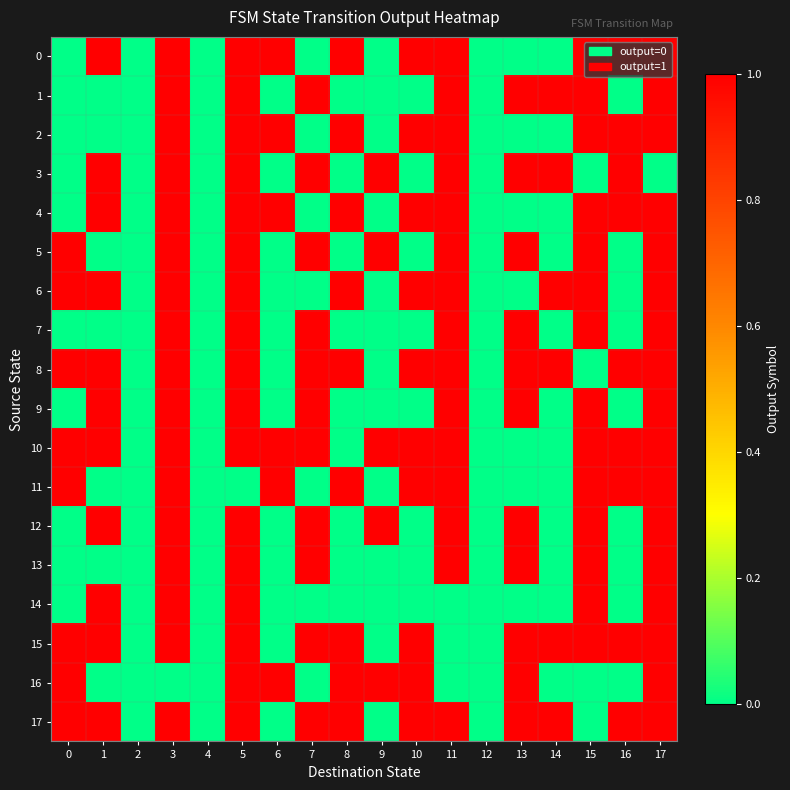

Reading left to right, what are all the values shown in this chart?

0: 0=0	1=1	2=0	3=1	4=0	5=1	6=1	7=0	8=1	9=0	10=1	11=1	12=0	13=0	14=0	15=1	16=1	17=1
1: 0=0	1=0	2=0	3=1	4=0	5=1	6=0	7=1	8=0	9=0	10=0	11=1	12=0	13=1	14=1	15=1	16=0	17=1
2: 0=0	1=0	2=0	3=1	4=0	5=1	6=1	7=0	8=1	9=0	10=1	11=1	12=0	13=0	14=0	15=1	16=1	17=1
3: 0=0	1=1	2=0	3=1	4=0	5=1	6=0	7=1	8=0	9=1	10=0	11=1	12=0	13=1	14=1	15=0	16=1	17=0
4: 0=0	1=1	2=0	3=1	4=0	5=1	6=1	7=0	8=1	9=0	10=1	11=1	12=0	13=0	14=0	15=1	16=1	17=1
5: 0=1	1=0	2=0	3=1	4=0	5=1	6=0	7=1	8=0	9=1	10=0	11=1	12=0	13=1	14=0	15=1	16=0	17=1
6: 0=1	1=1	2=0	3=1	4=0	5=1	6=0	7=0	8=1	9=0	10=1	11=1	12=0	13=0	14=1	15=1	16=0	17=1
7: 0=0	1=0	2=0	3=1	4=0	5=1	6=0	7=1	8=0	9=0	10=0	11=1	12=0	13=1	14=0	15=1	16=0	17=1
8: 0=1	1=1	2=0	3=1	4=0	5=1	6=0	7=1	8=1	9=0	10=1	11=1	12=0	13=1	14=1	15=0	16=1	17=1
9: 0=0	1=1	2=0	3=1	4=0	5=1	6=0	7=1	8=0	9=0	10=0	11=1	12=0	13=1	14=0	15=1	16=0	17=1
10: 0=1	1=1	2=0	3=1	4=0	5=1	6=1	7=1	8=0	9=1	10=1	11=1	12=0	13=0	14=0	15=1	16=1	17=1
11: 0=1	1=0	2=0	3=1	4=0	5=0	6=1	7=0	8=1	9=0	10=1	11=1	12=0	13=0	14=0	15=1	16=1	17=1
12: 0=0	1=1	2=0	3=1	4=0	5=1	6=0	7=1	8=0	9=1	10=0	11=1	12=0	13=1	14=0	15=1	16=0	17=1
13: 0=0	1=0	2=0	3=1	4=0	5=1	6=0	7=1	8=0	9=0	10=0	11=1	12=0	13=1	14=0	15=1	16=0	17=1
14: 0=0	1=1	2=0	3=1	4=0	5=1	6=0	7=0	8=0	9=0	10=0	11=0	12=0	13=0	14=0	15=1	16=0	17=1
15: 0=1	1=1	2=0	3=1	4=0	5=1	6=0	7=1	8=1	9=0	10=1	11=0	12=0	13=1	14=1	15=1	16=1	17=1
16: 0=1	1=0	2=0	3=0	4=0	5=1	6=1	7=0	8=1	9=1	10=1	11=0	12=0	13=1	14=0	15=0	16=0	17=1
17: 0=1	1=1	2=0	3=1	4=0	5=1	6=0	7=1	8=1	9=0	10=1	11=1	12=0	13=1	14=1	15=0	16=1	17=1